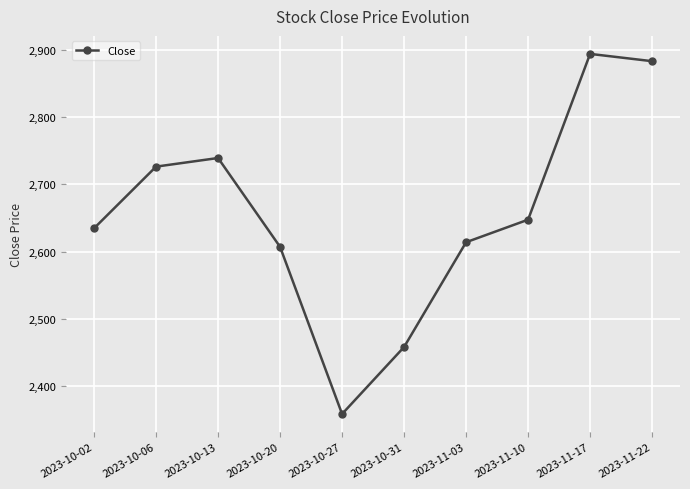

What is the change in value from 2023-10-02 to 2023-11-17?

+259.5